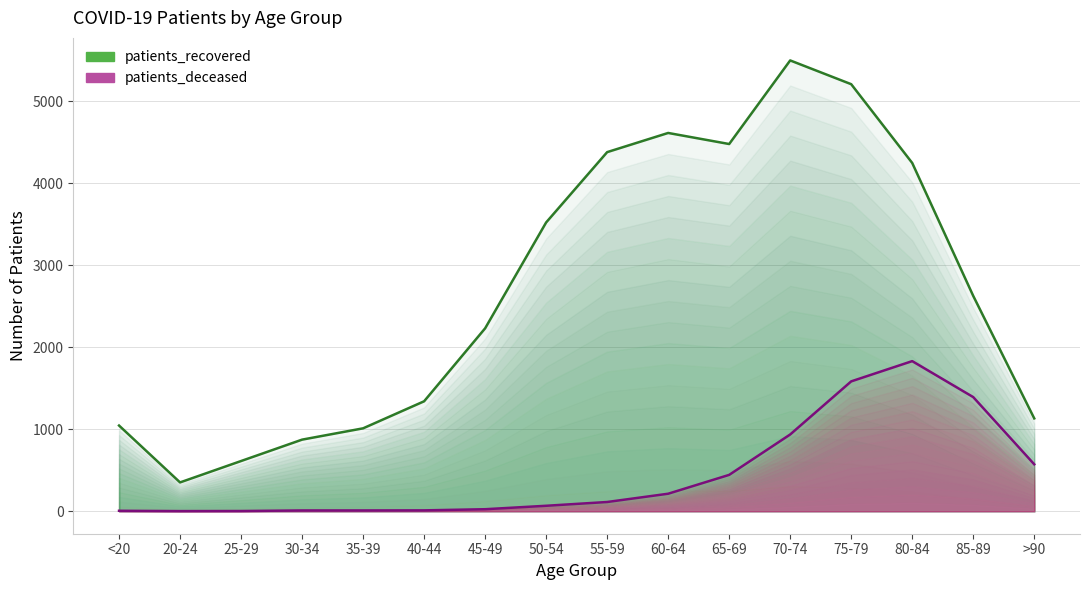

What is the difference between the maximum and minimum values in the patients_deceased series?

1830